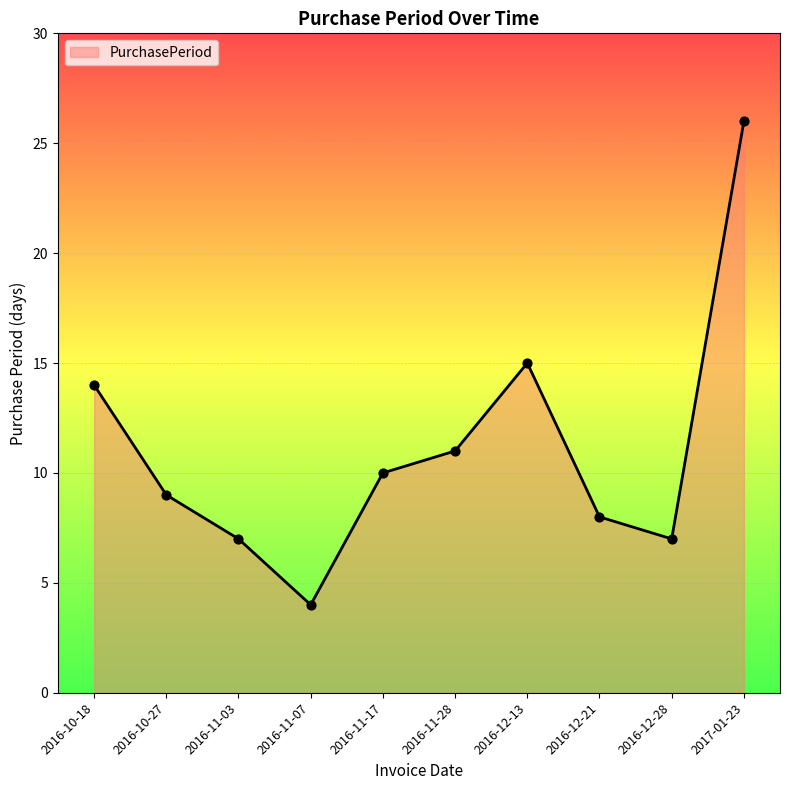

What is the change in value from 2016-10-18 to 2016-11-28?

-3